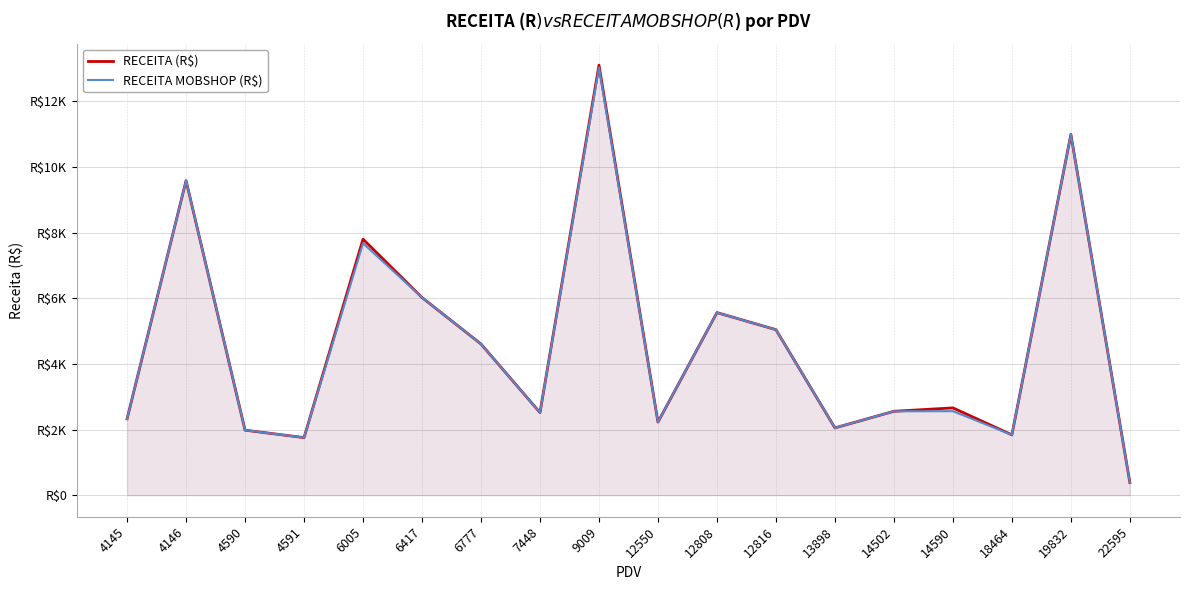

Reading right to left, what are all the values shown in this chart?

RECEITA (R$): 388.3	10987.1	1840.2	2661.1	2557.8	2051.7	5043.1	5562.7	2229.1	13096.6	2518.3	4606.8	6021.2	7798.8	1756.1	1982.4	9580.4	2330.7
RECEITA MOBSHOP (R$): 388.3	10987.1	1840.2	2561.9	2557.8	2051.7	5043.1	5562.7	2229.1	13026.6	2518.3	4606.8	6021.2	7674.3	1756.1	1982.4	9580.4	2330.7